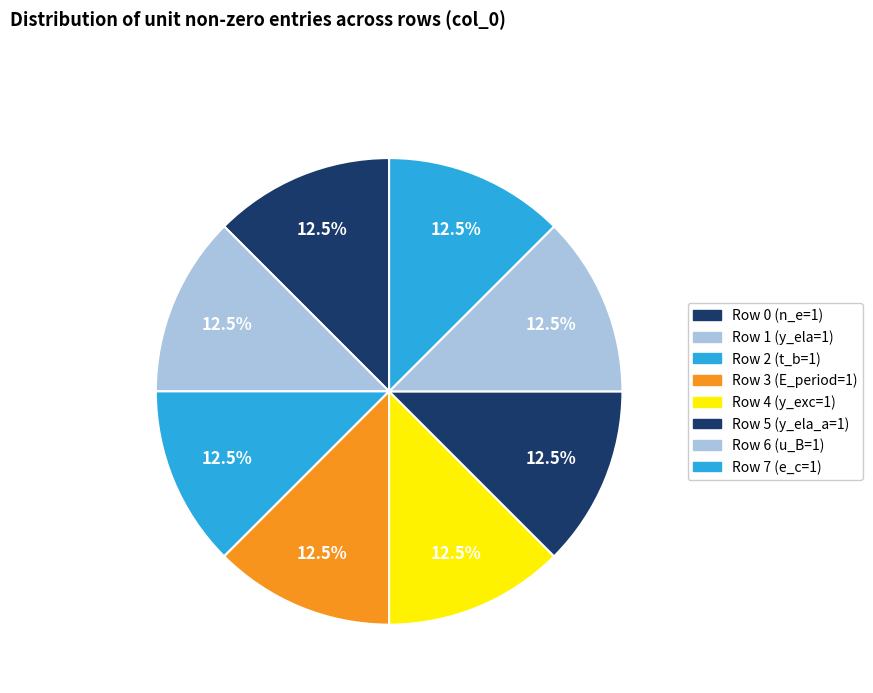

Count the number of slices in the pie.

8